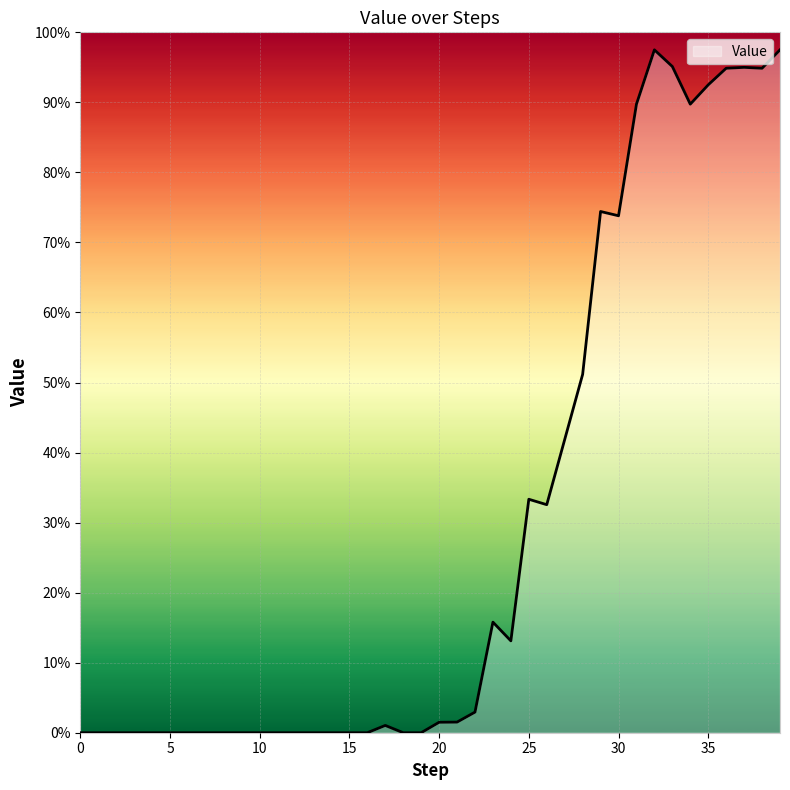

Is this an area chart (filled region under the line)?

Yes